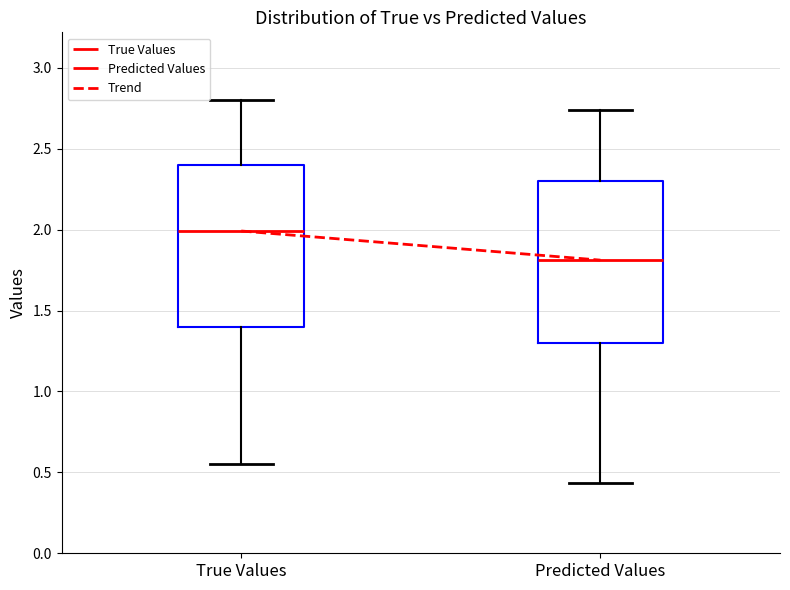

Reading left to right, read every box against the y-axis: the position of its median line, the range the box covers, and the ends of its whiskers. The values are not printed on the chart, so give them approximately, as read against the axis.

True Values: median 2.00, box 1.40 to 2.40, whiskers 0.55 to 2.80
Predicted Values: median 1.80, box 1.30 to 2.30, whiskers 0.45 to 2.75